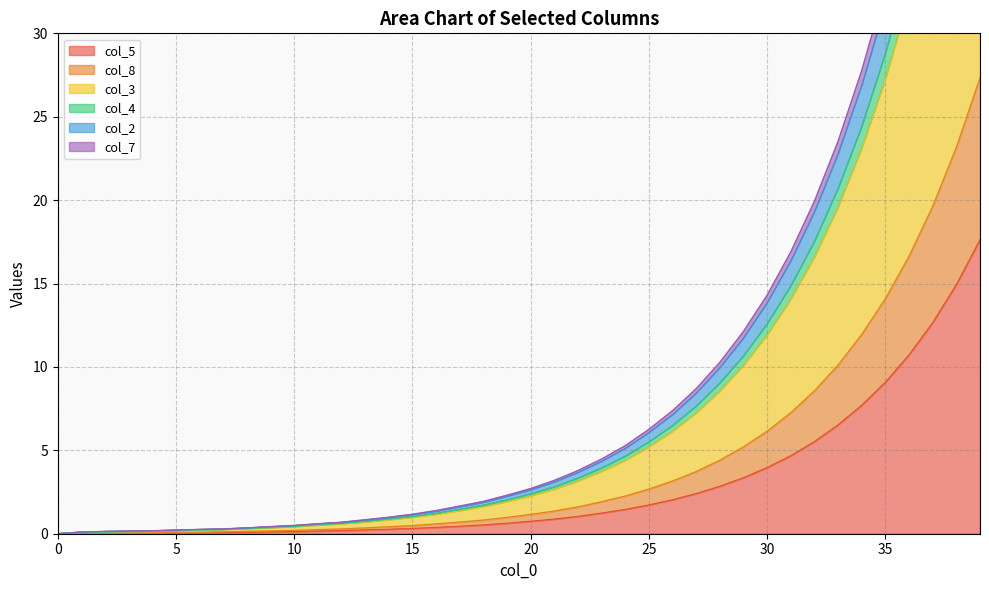

Which has a higher value, 3 or 34?

34